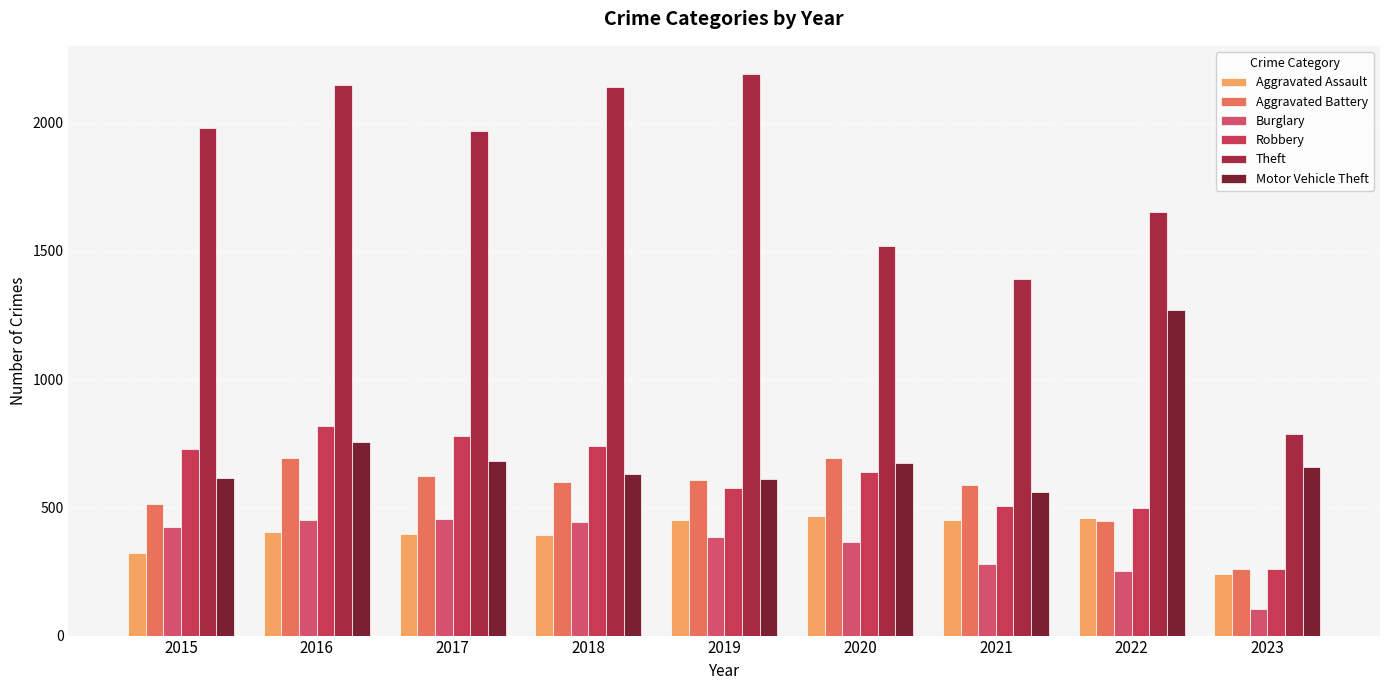

Where does the Motor Vehicle Theft series first go above 659?

2016